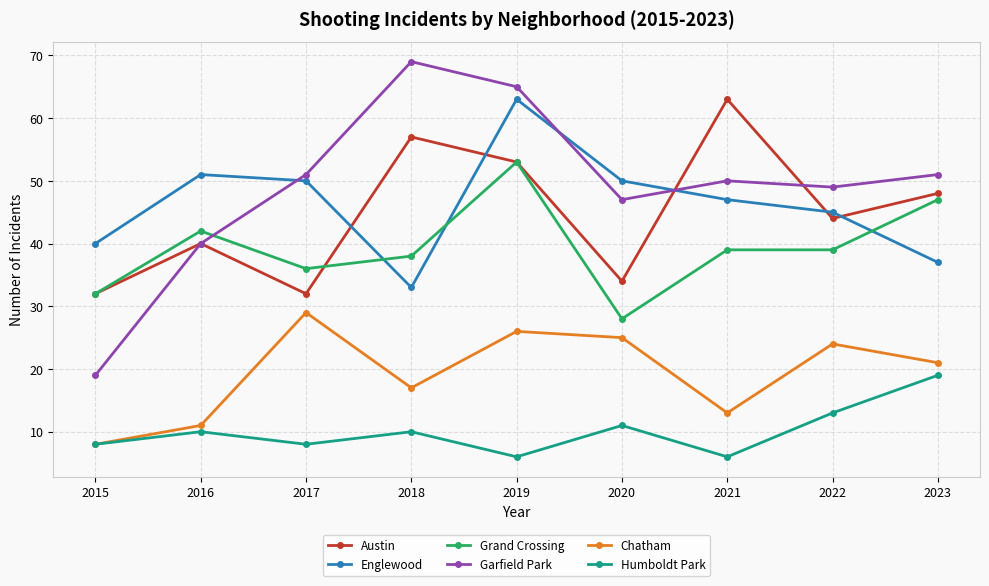

True or false: Chatham and Grand Crossing intersect in this chart.

False